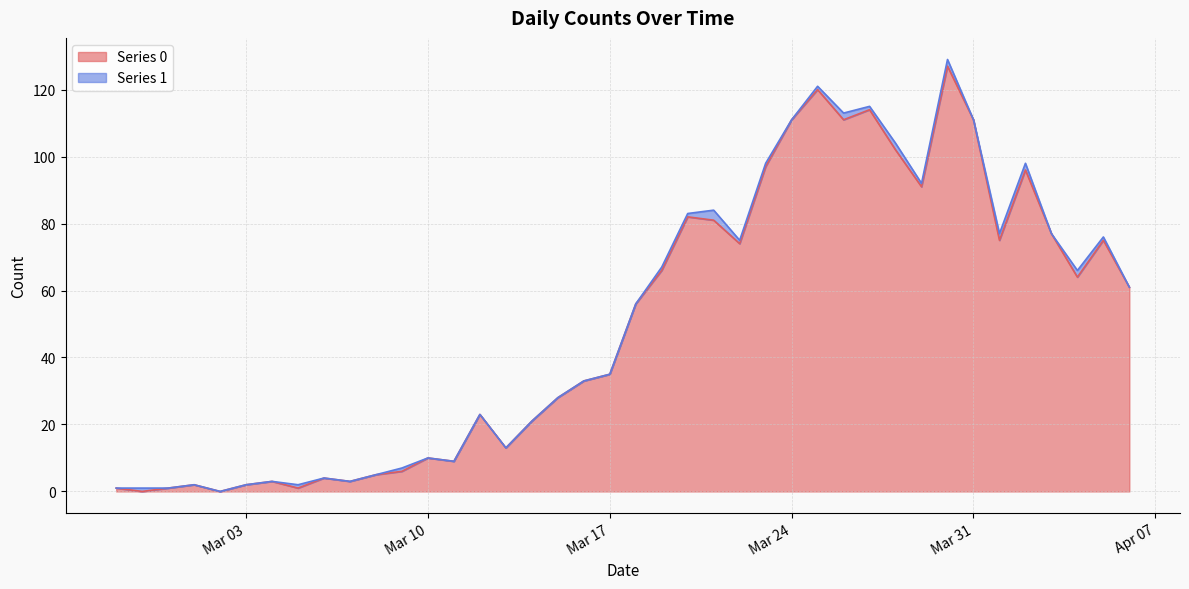

Is it true that the value at 2020-03-07 is 3?

True